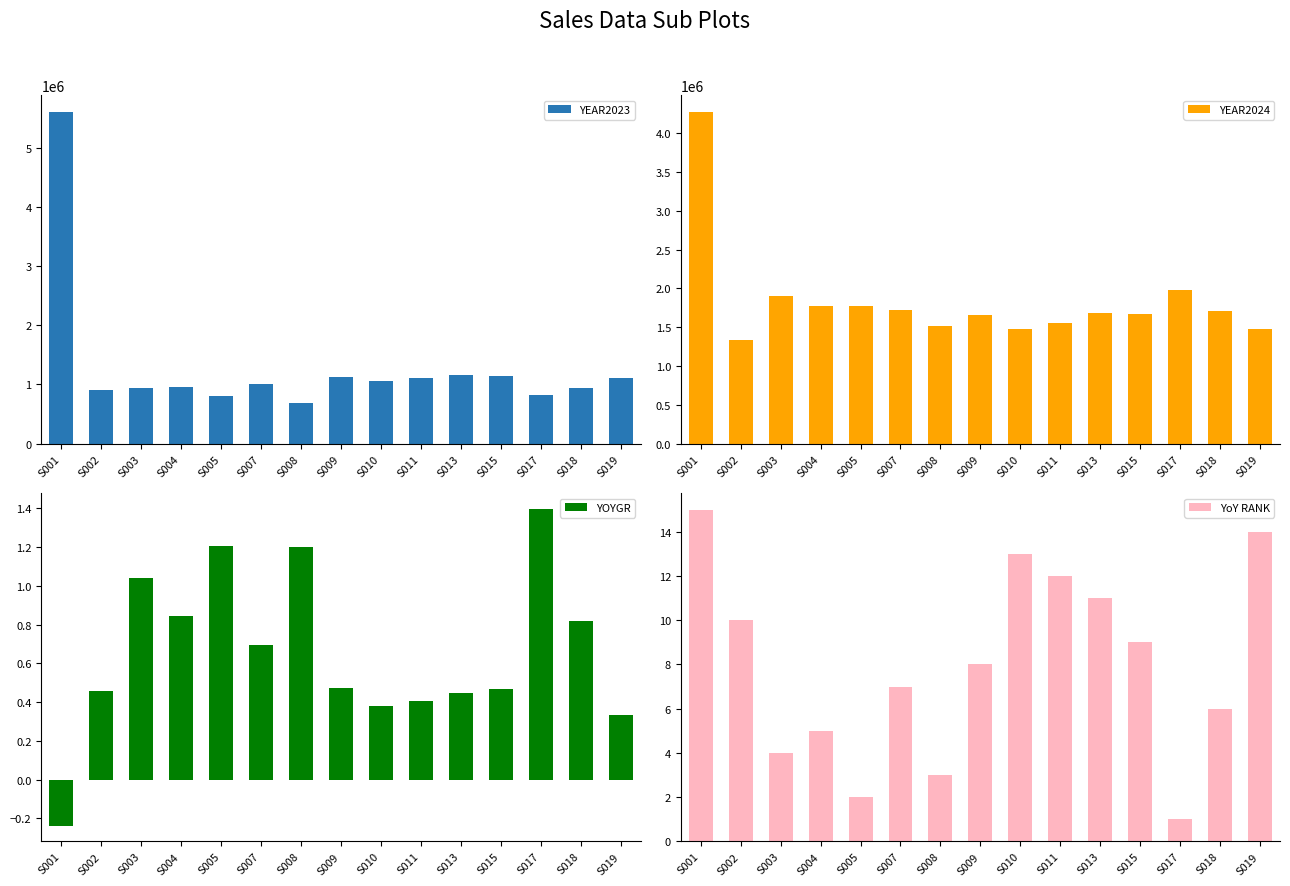

Count the number of categories in the chart.

15